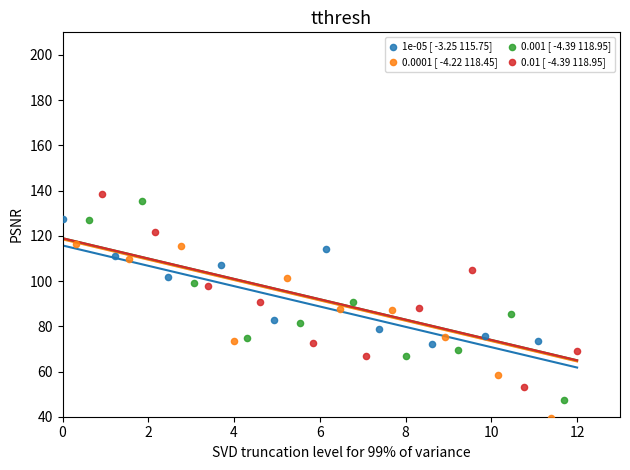

Which series has the widest spread of Y values?

0.001 [ -4.39 118.95]